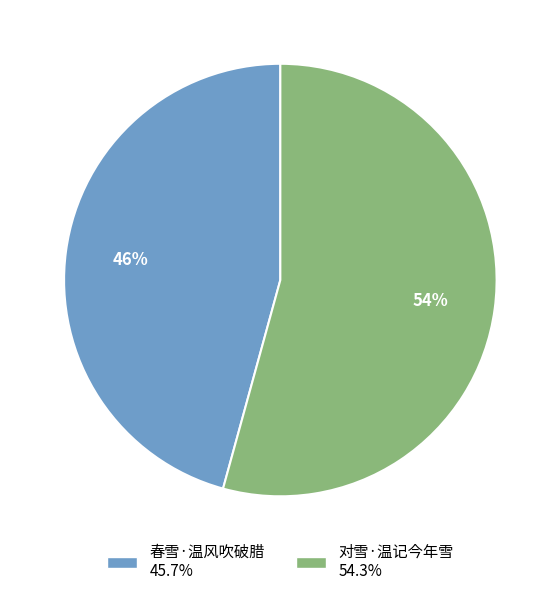

Count the number of slices in the pie.

2